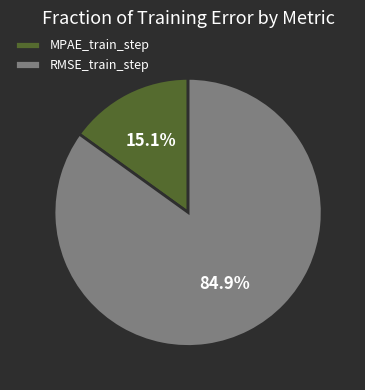

True or false: MPAE_train_step accounts for 15% of the total.

True